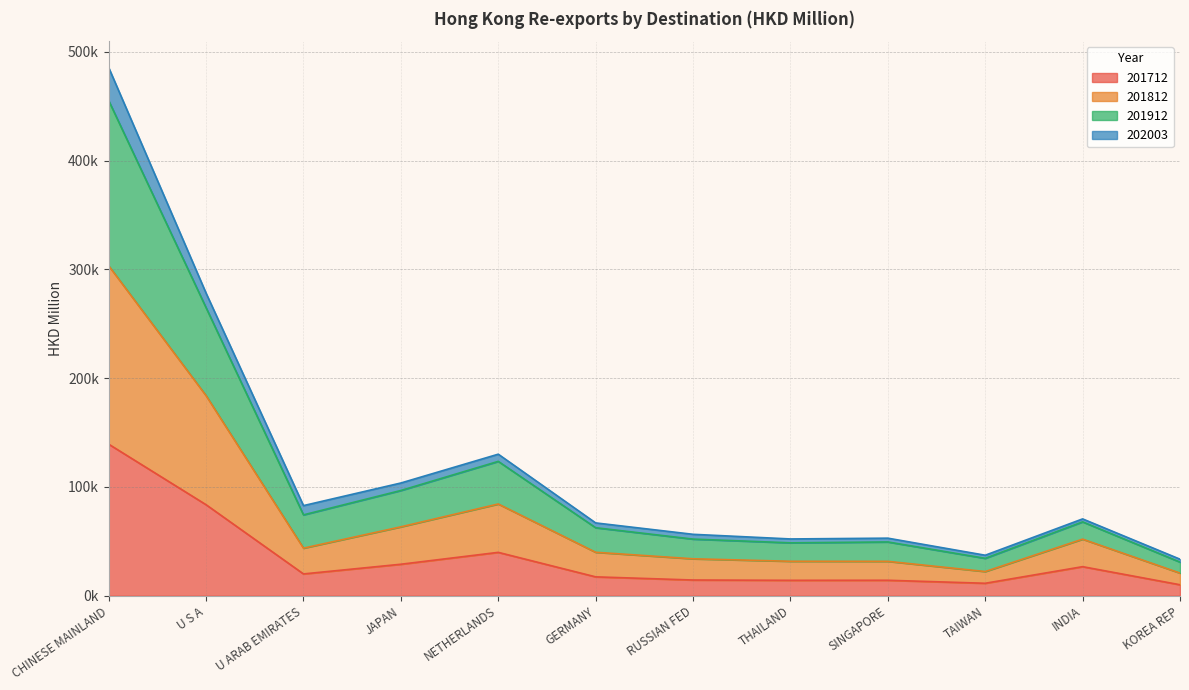

Is it true that 201912 equals 21375.5 at RUSSIAN FED?

False